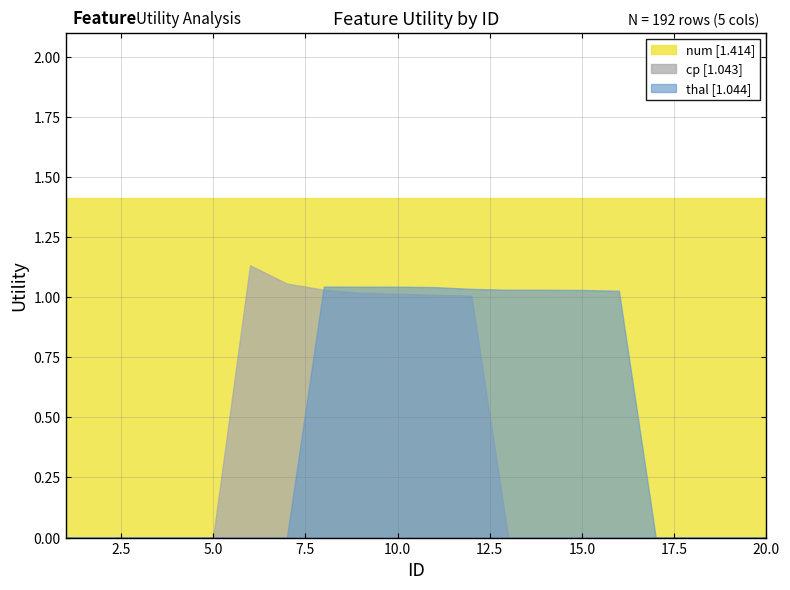

What is the maximum value for cp [1.043]?

1.1